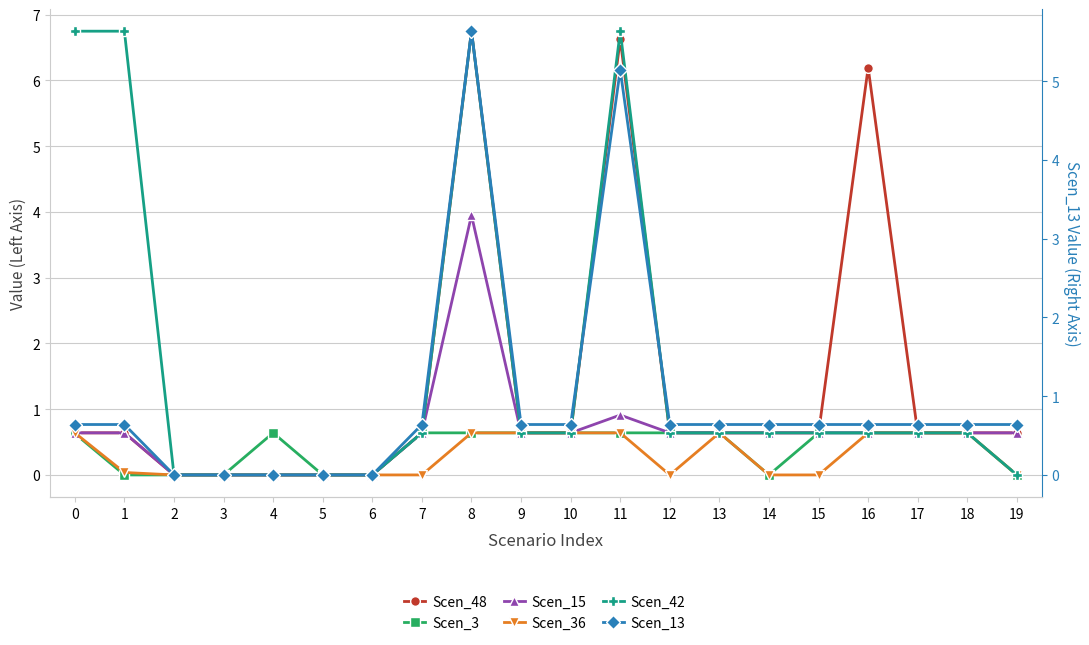

What is the value of the Scen_13 point at the 17th from the left?

0.6